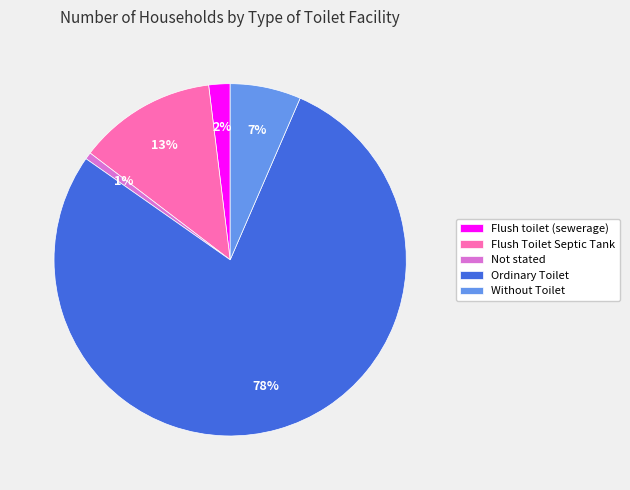

To the nearest percent, what is the difference between the Not stated and Without Toilet slice percentages?

6%